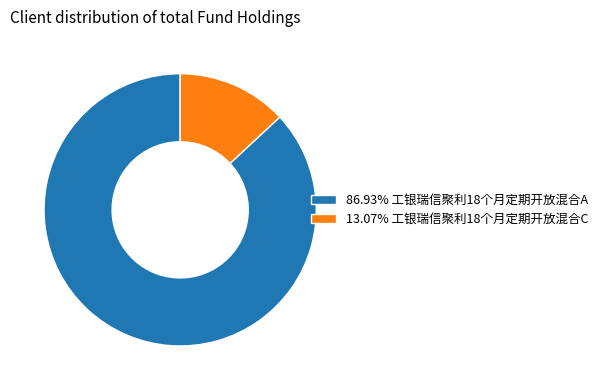

Does 86.93% 工银瑞信聚利18个月定期开放混合A account for over 50% of the chart?

Yes